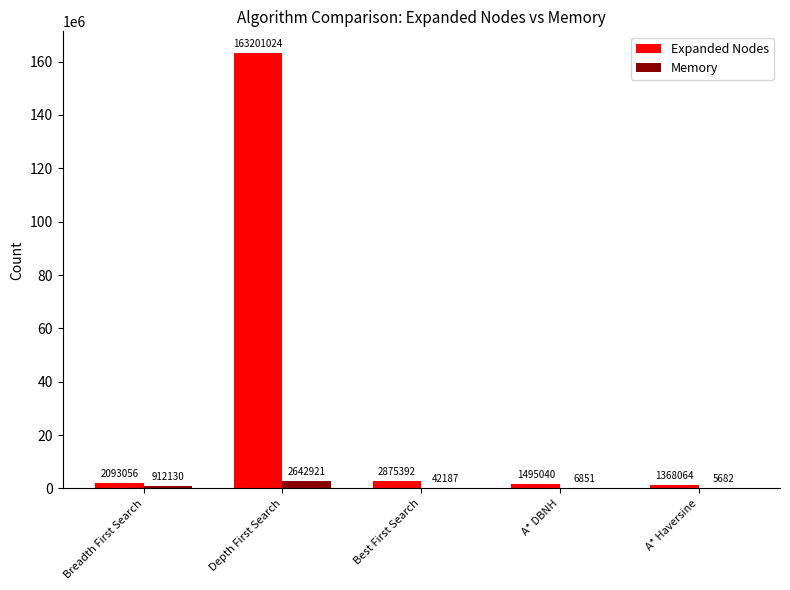

At which category is the sum across all series the highest?

Depth First Search